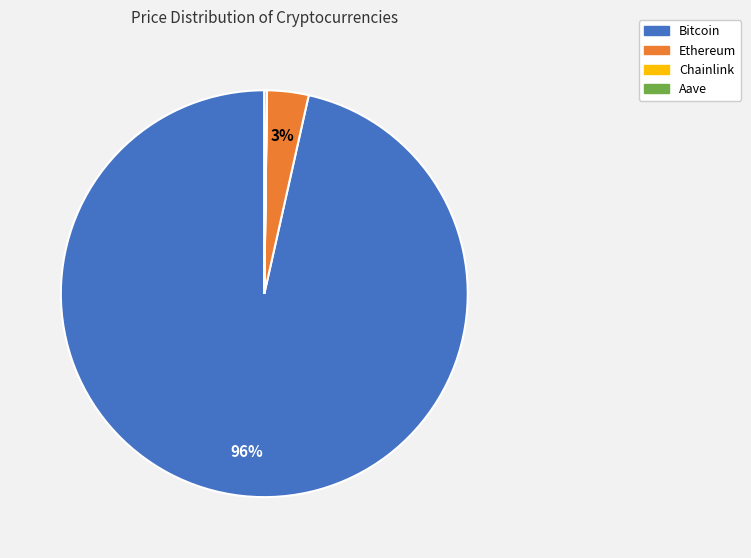

Which has a higher value, Bitcoin or Ethereum?

Bitcoin